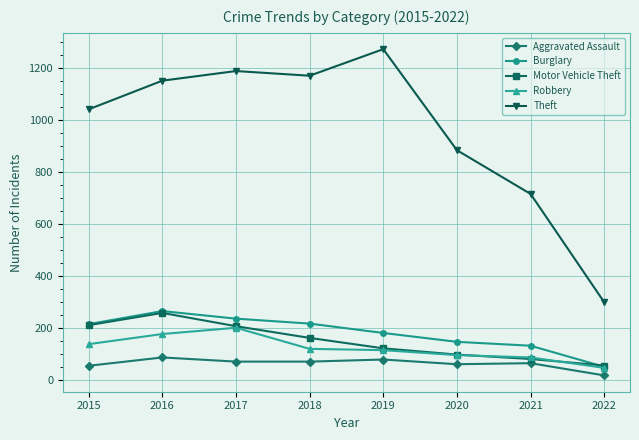

Which series has the largest total across all categories?

Theft